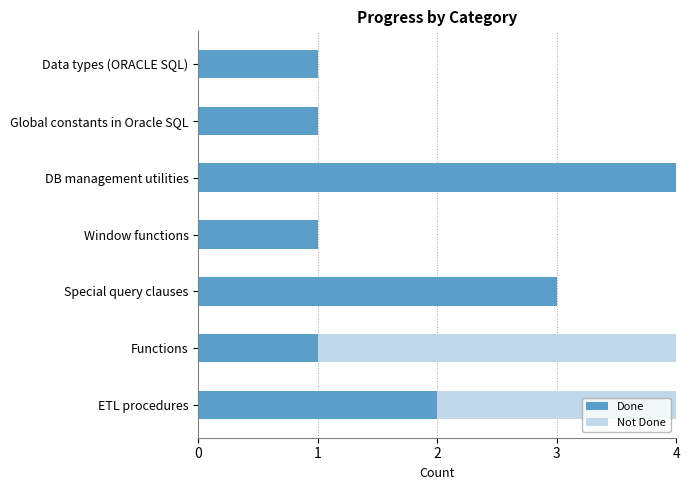

Is it true that Done equals 1 at Data types (ORACLE SQL)?

True